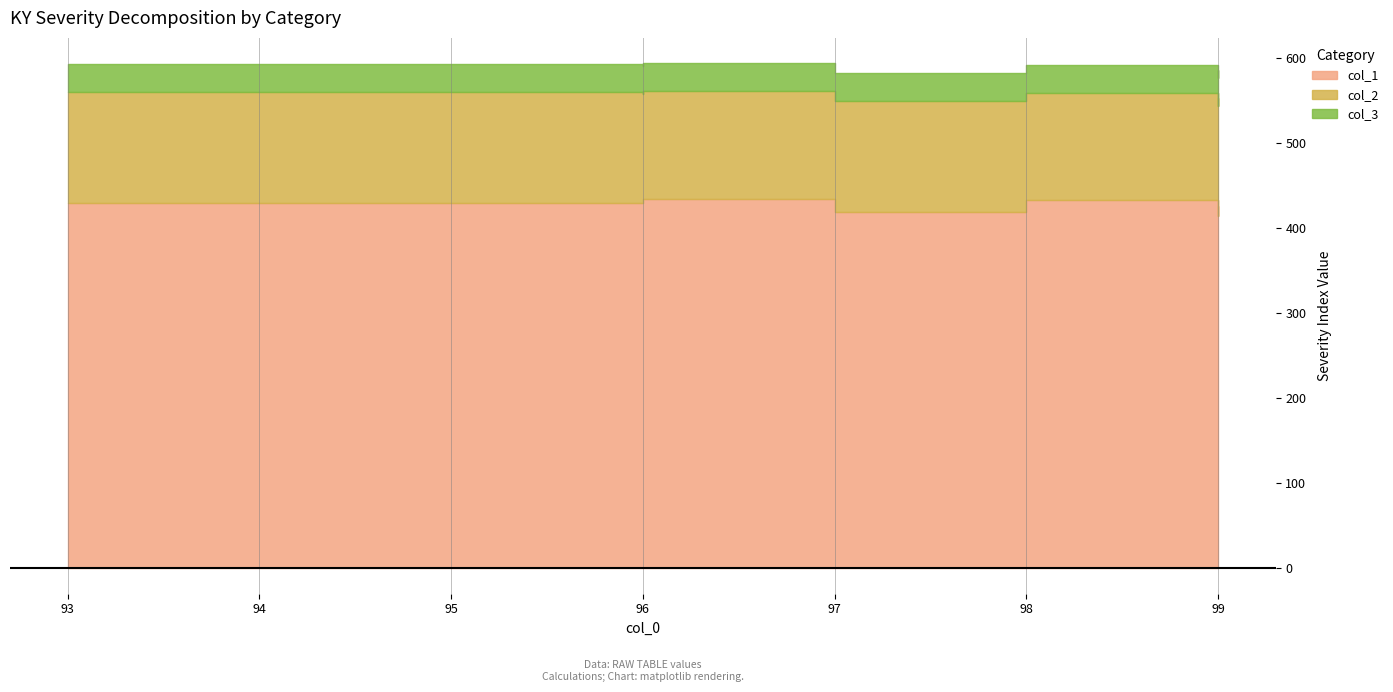

How many lines are shown in the chart?

3